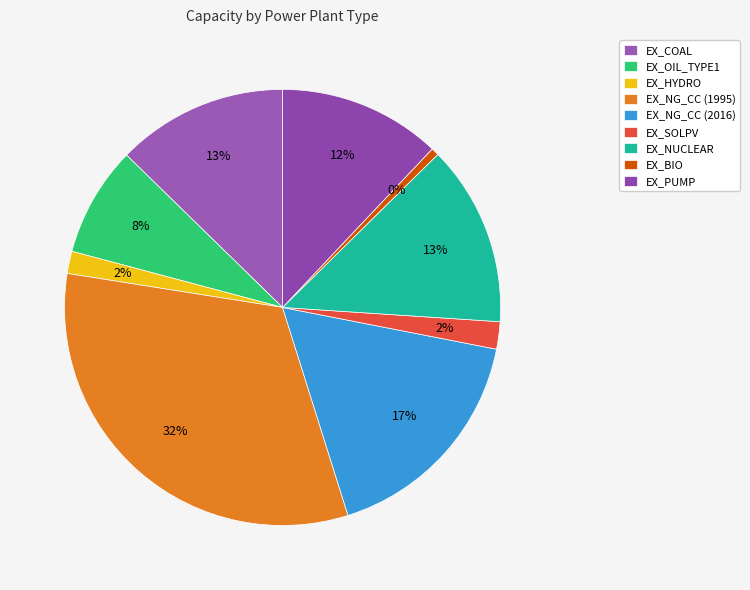

What percentage is the EX_COAL slice, to the nearest percent?

13%